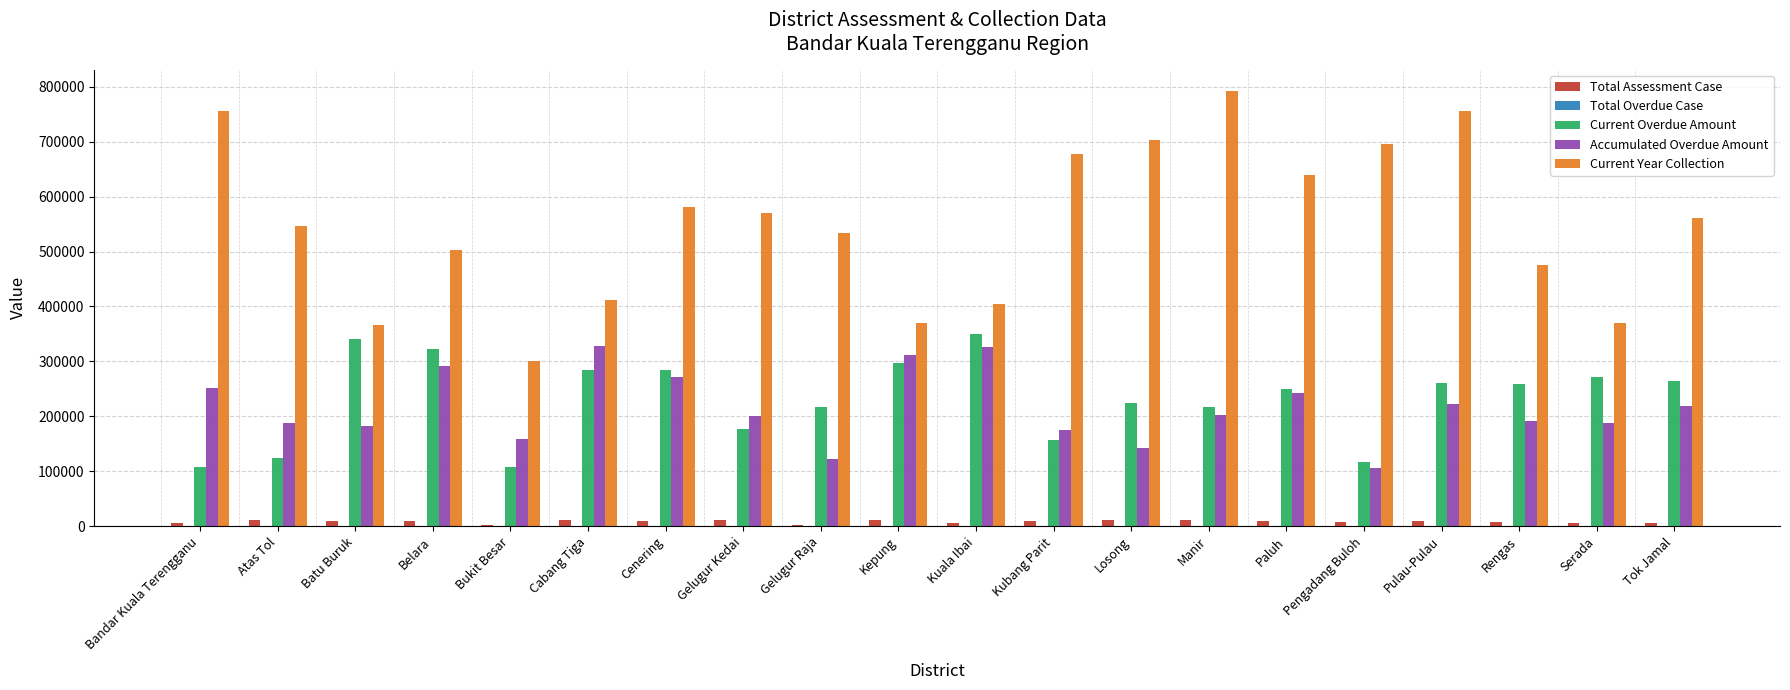

The value of Current Year Collection at Kepung is 370346. True or false?

True